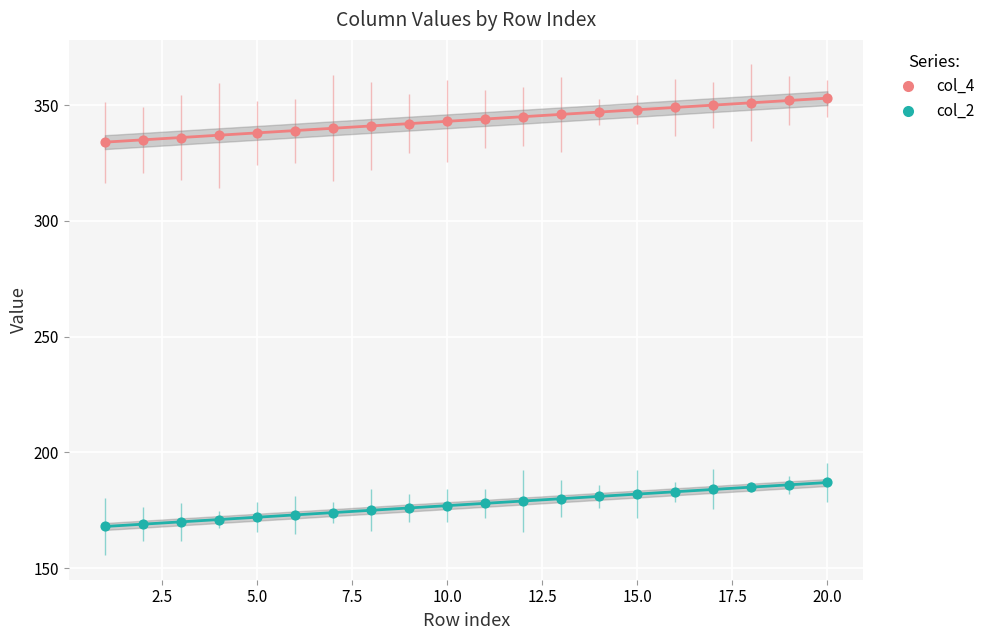

Which series reaches the minimum Y coordinate?

col_2